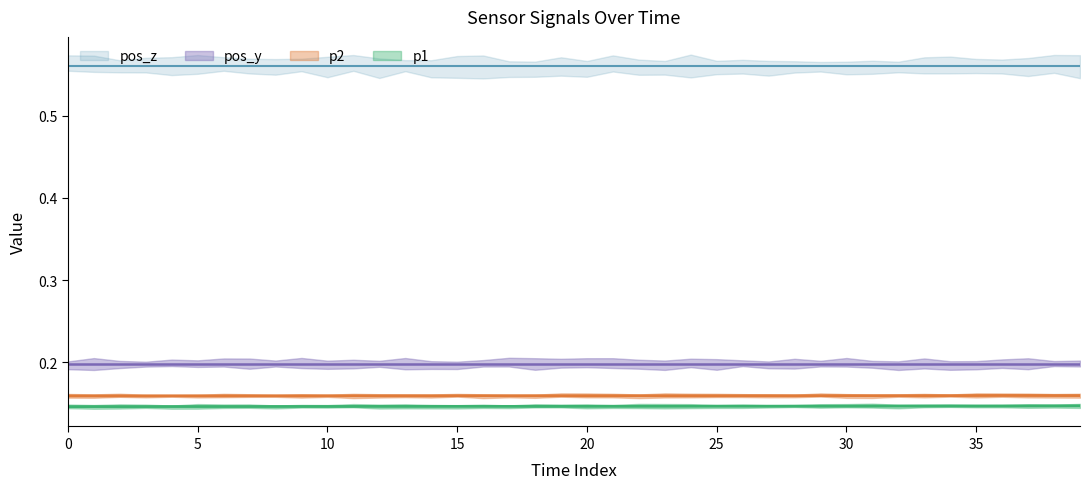

Is it true that p2 equals 0.2 at 0?

True